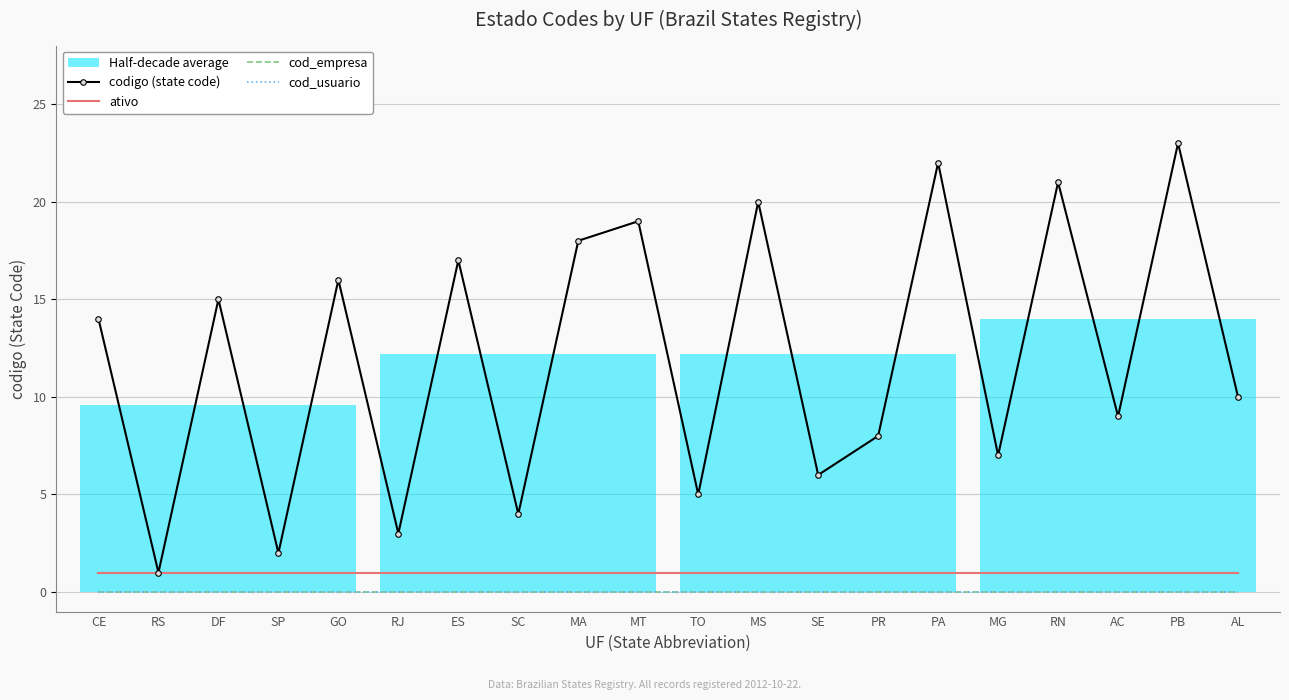

At which category is the sum across all series the highest?

PB